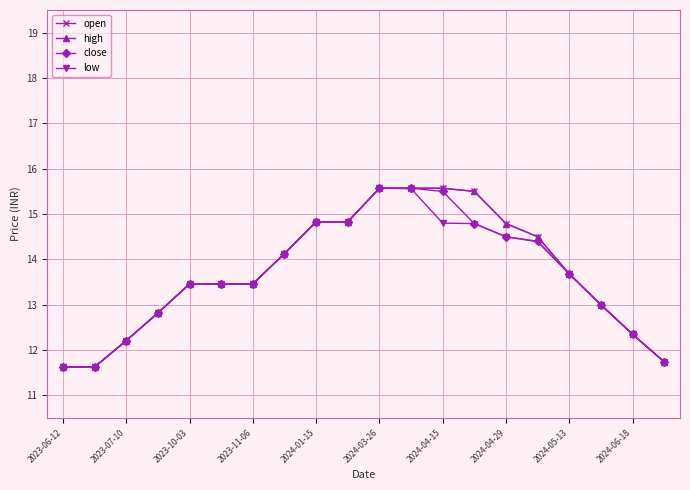

True or false: high and open cross at least once.

False